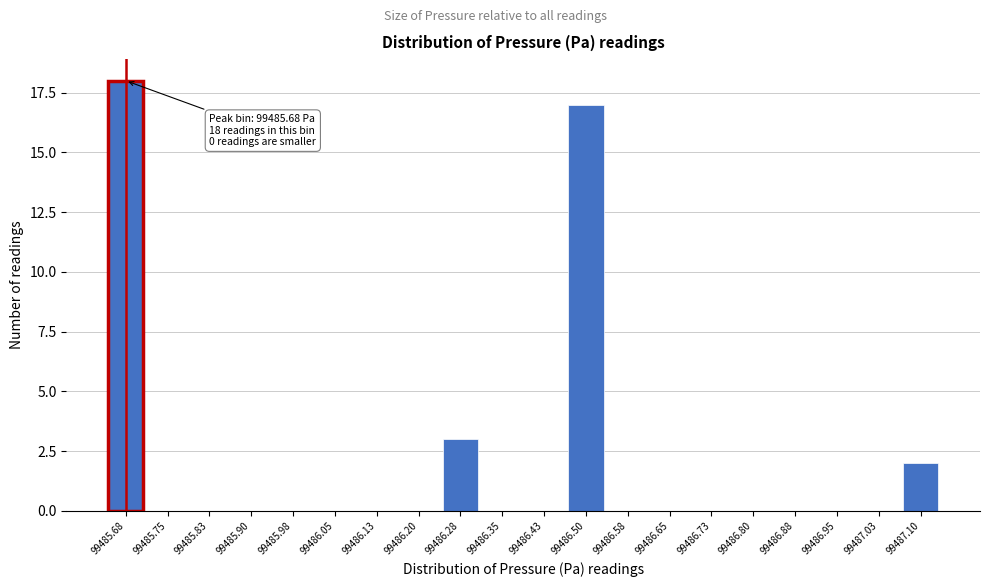

Reading left to right, transcribe all the data shown in this chart.

99485.68=18	99485.75=0	99485.83=0	99485.90=0	99485.98=0	99486.05=0	99486.13=0	99486.20=0	99486.28=3	99486.35=0	99486.43=0	99486.50=17	99486.58=0	99486.65=0	99486.73=0	99486.80=0	99486.88=0	99486.95=0	99487.03=0	99487.10=2